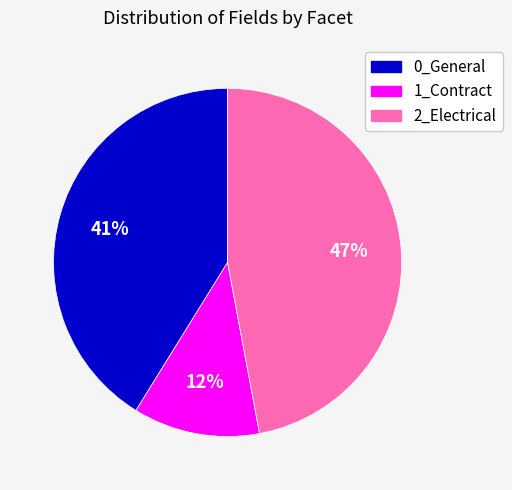

Is there any slice that represents more than half of the pie?

No